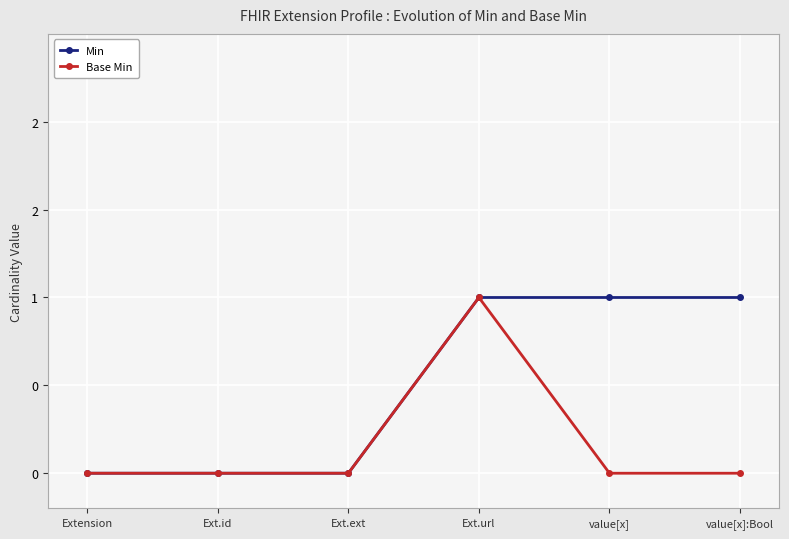

Where is the first local maximum for Base Min?

Ext.url